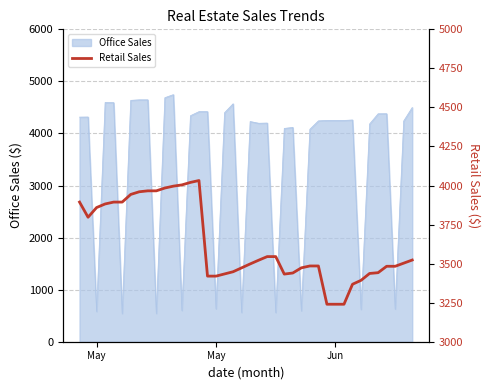

What is the difference between the maximum and minimum values?

792